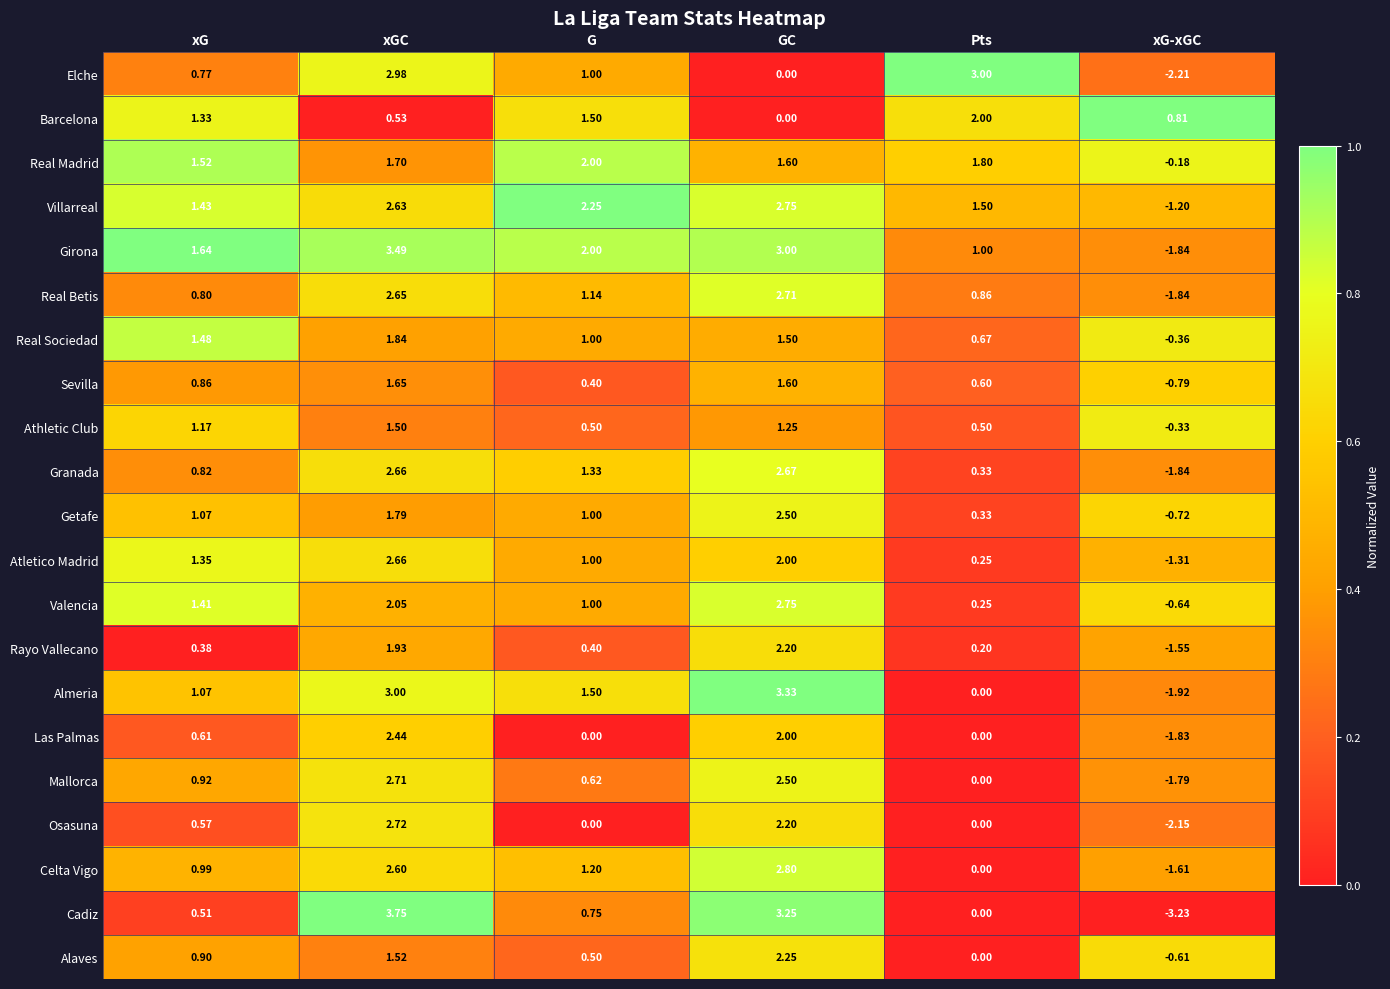

Between G and GC, which series saw the biggest shift?

Cadiz